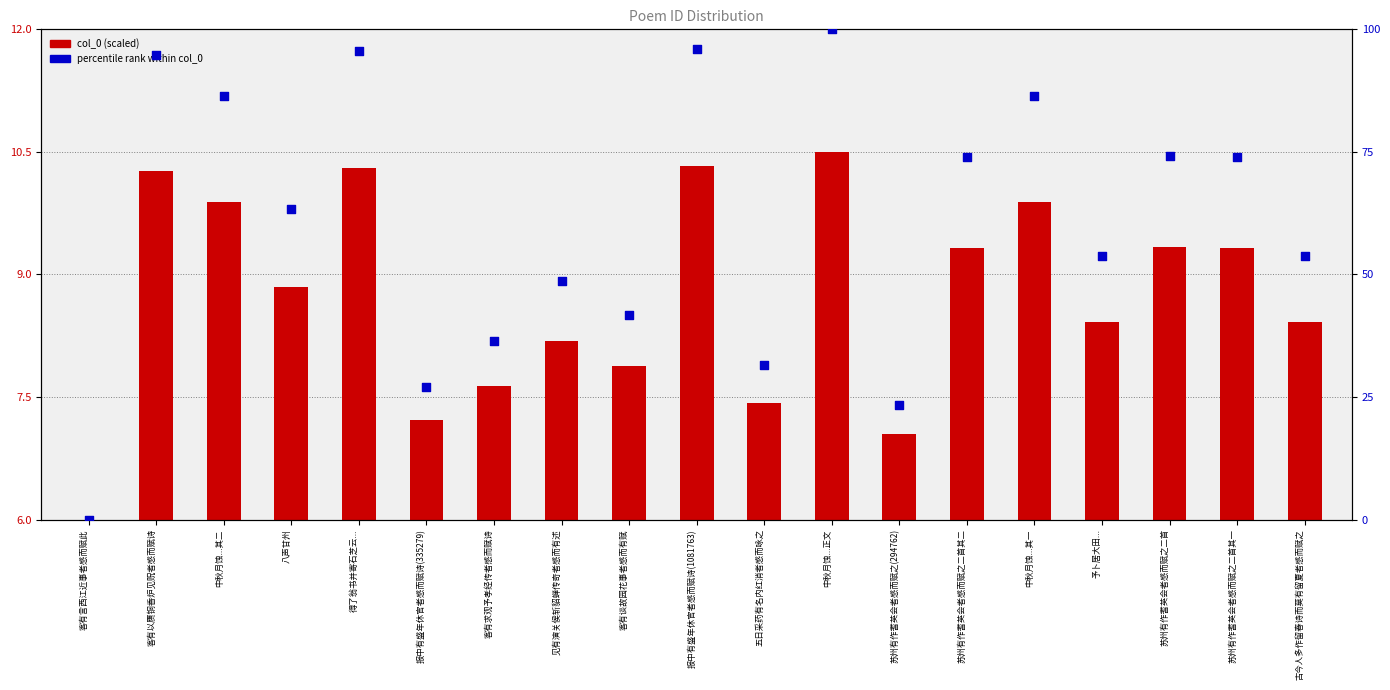

What is the total value across all series at 客有谈故园花事者感而有赋?

49.7